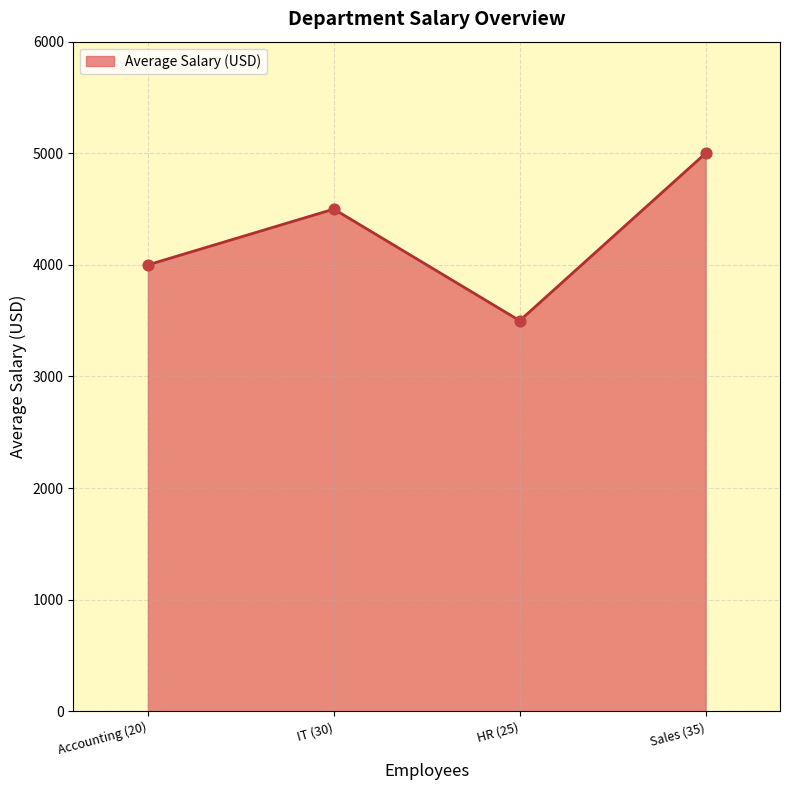

Approximately how many times larger is the value at IT (30) compared to Sales (35)?

0.9